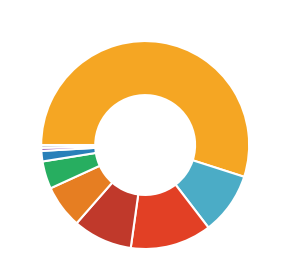

How many slices are in this pie chart?

9